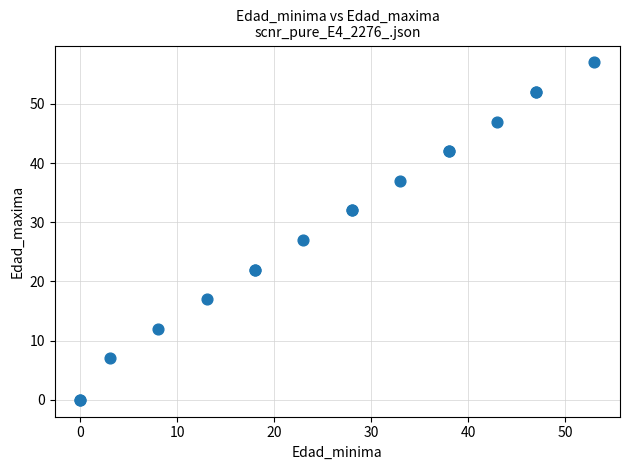

What Y value in the scatter plot is closest to 28?

27